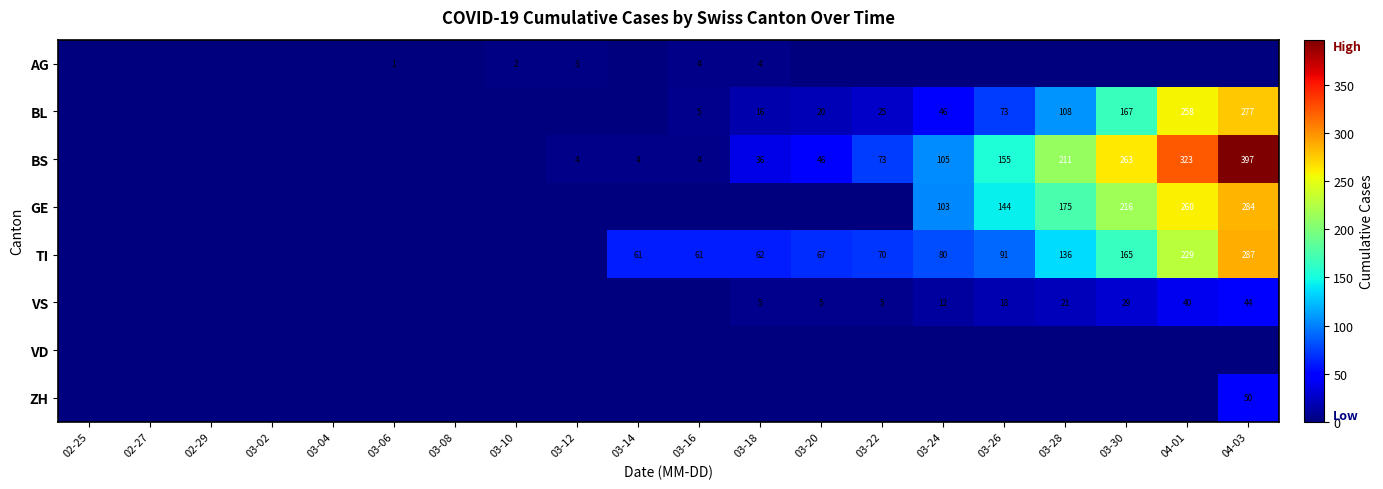

The value of VS at 03-22 is 7. True or false?

False